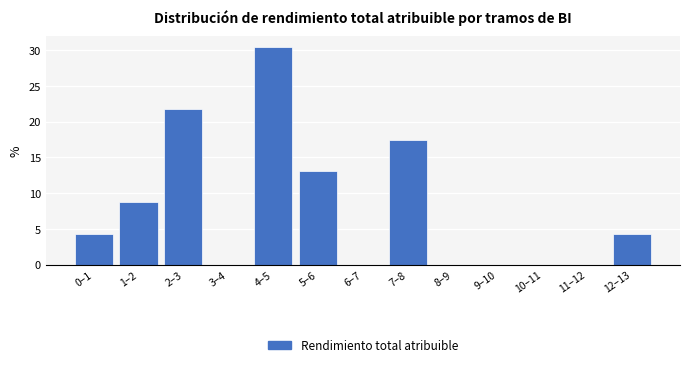

Reading right to left, list all the values displayed in this chart.

12–13=4.3	11–12=0.0	10–11=0.0	9–10=0.0	8–9=0.0	7–8=17.4	6–7=0.0	5–6=13.0	4–5=30.4	3–4=0.0	2–3=21.7	1–2=8.7	0–1=4.3